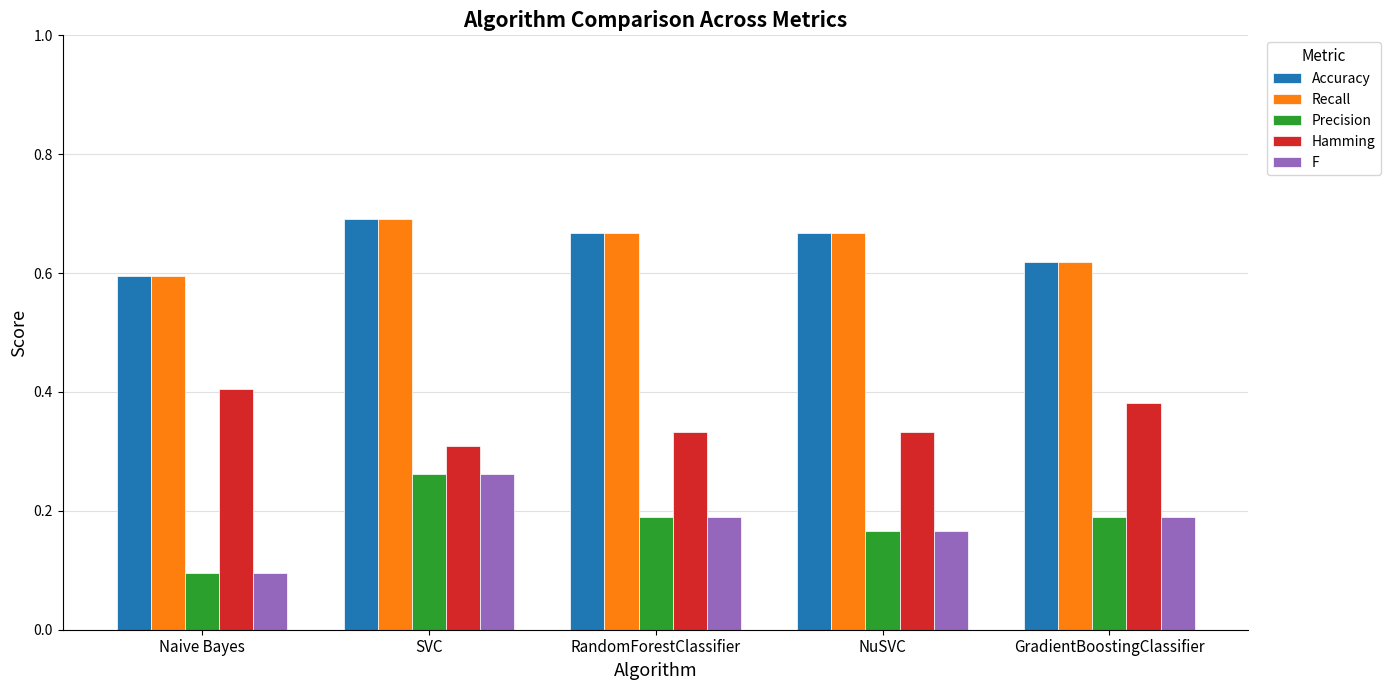

Is the value of F at Naive Bayes greater than the value of Precision at NuSVC?

No